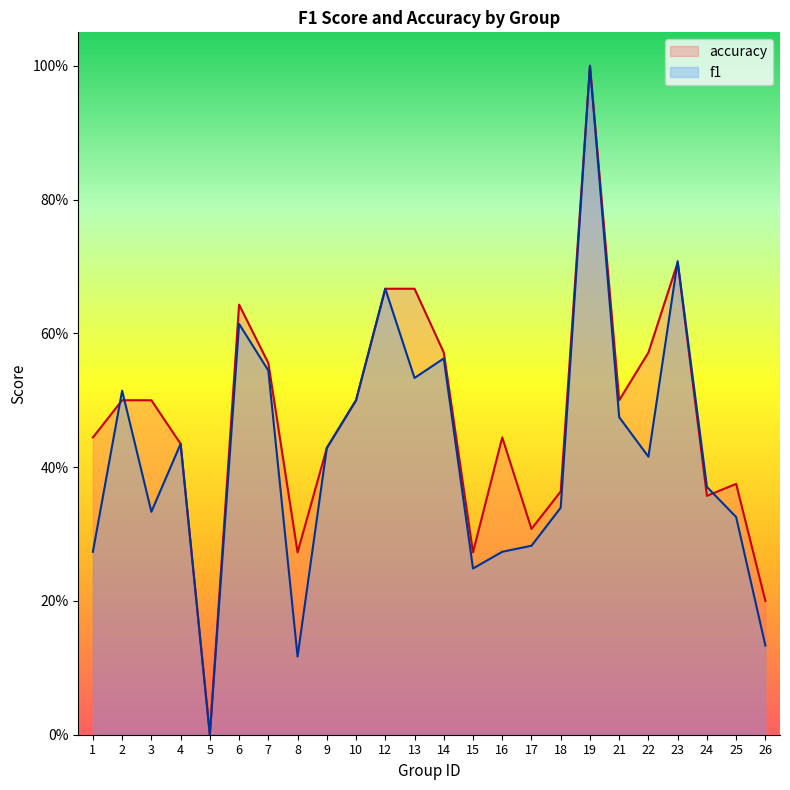

Reading left to right, transcribe all the data shown in this chart.

f1: 0.3	0.5	0.3	0.4	0.0	0.6	0.5	0.1	0.4	0.5	0.7	0.5	0.6	0.2	0.3	0.3	0.3	1.0	0.5	0.4	0.7	0.4	0.3	0.1
accuracy: 0.4	0.5	0.5	0.4	0.0	0.6	0.6	0.3	0.4	0.5	0.7	0.7	0.6	0.3	0.4	0.3	0.4	1.0	0.5	0.6	0.7	0.4	0.4	0.2